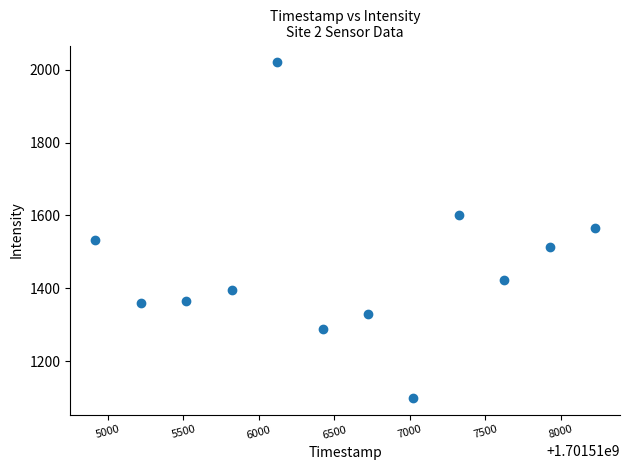

What is the range of Y values (max minus min)?

920.9